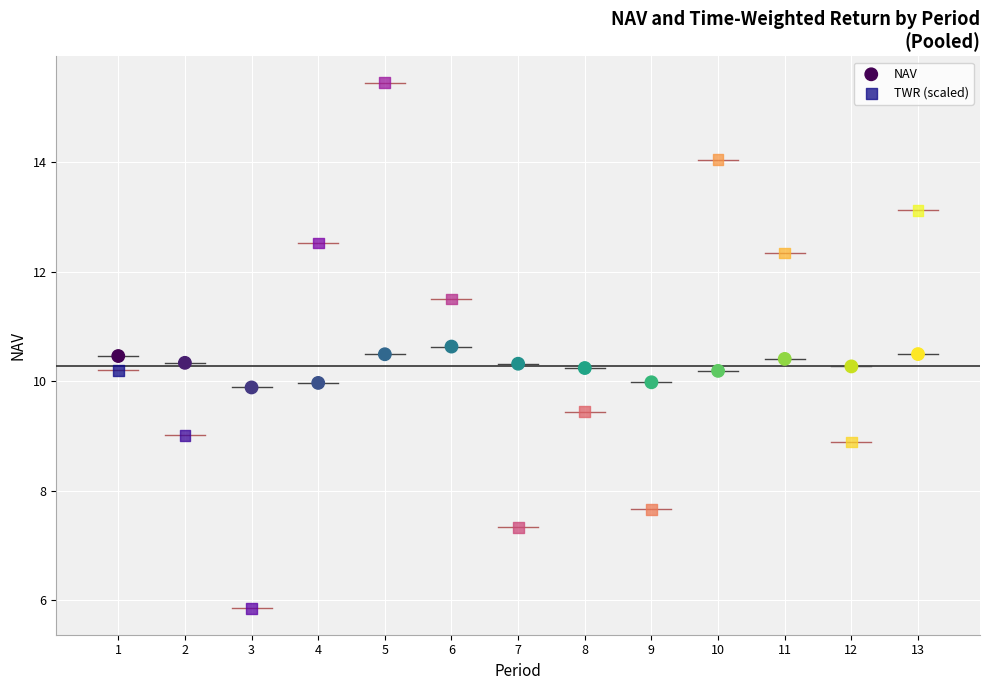

Which series has the largest Y range (max minus min)?

TWR (scaled)